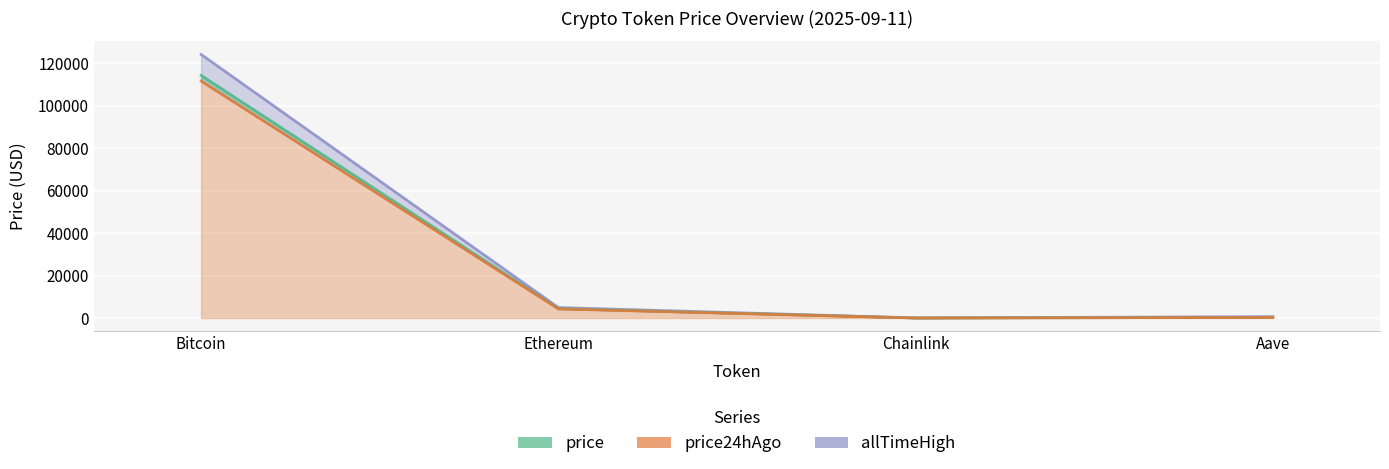

The value of price at Bitcoin is 114284.0. True or false?

True